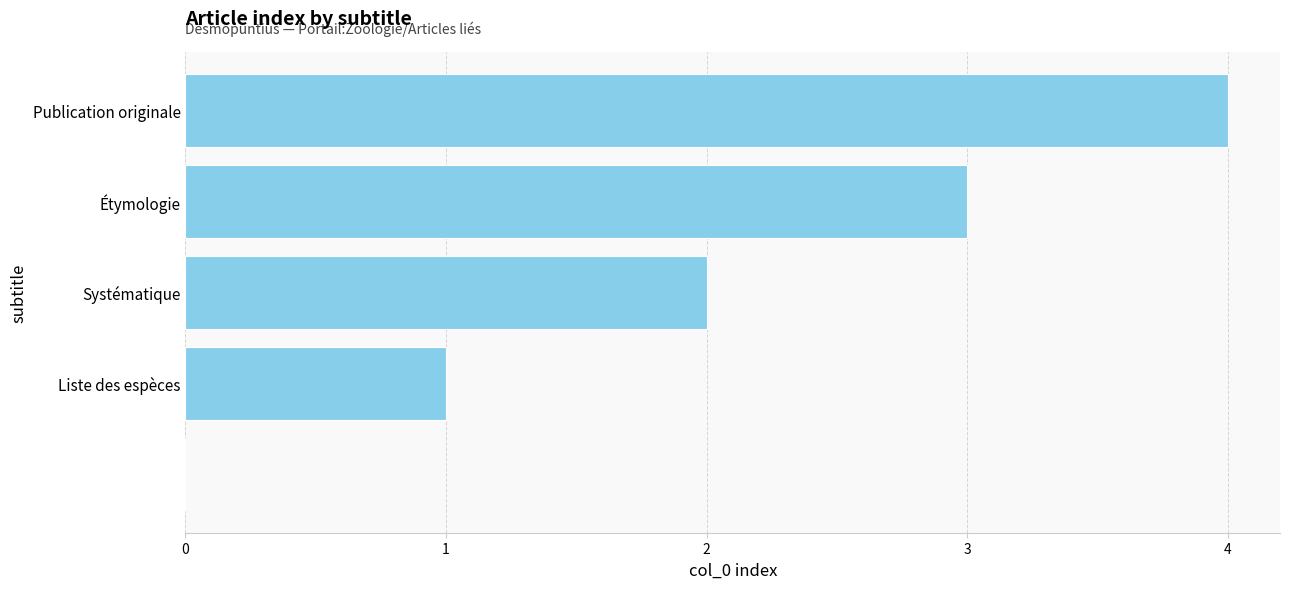

What is the maximum value shown in the chart?

4